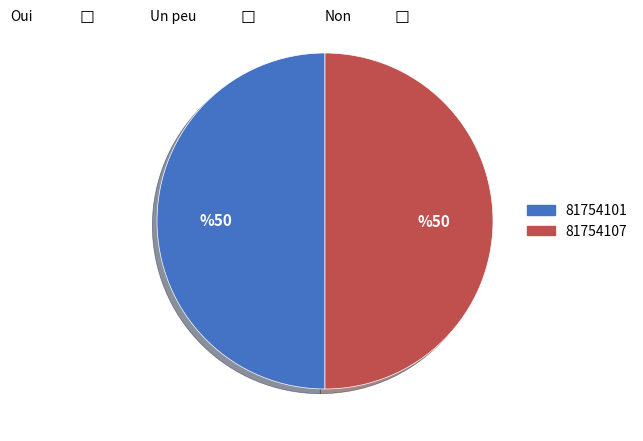

Do 81754101 and 81754107 together represent more than half of the pie?

Yes